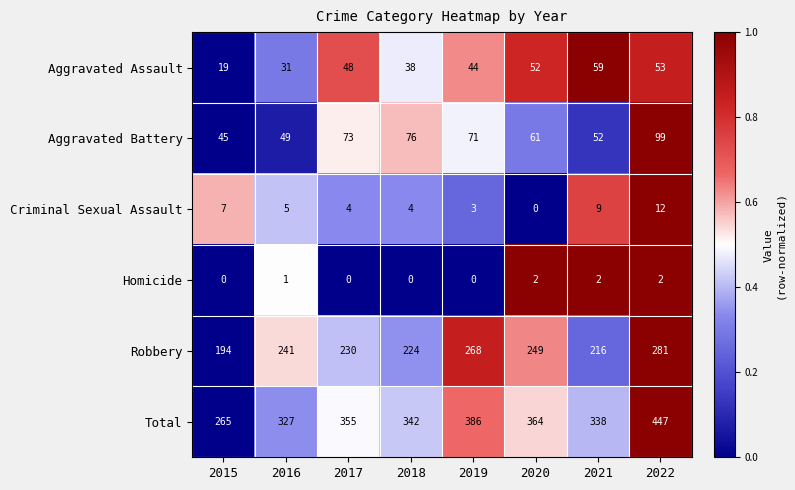

What is the difference between the maximum and minimum values in the Aggravated Battery series?

54